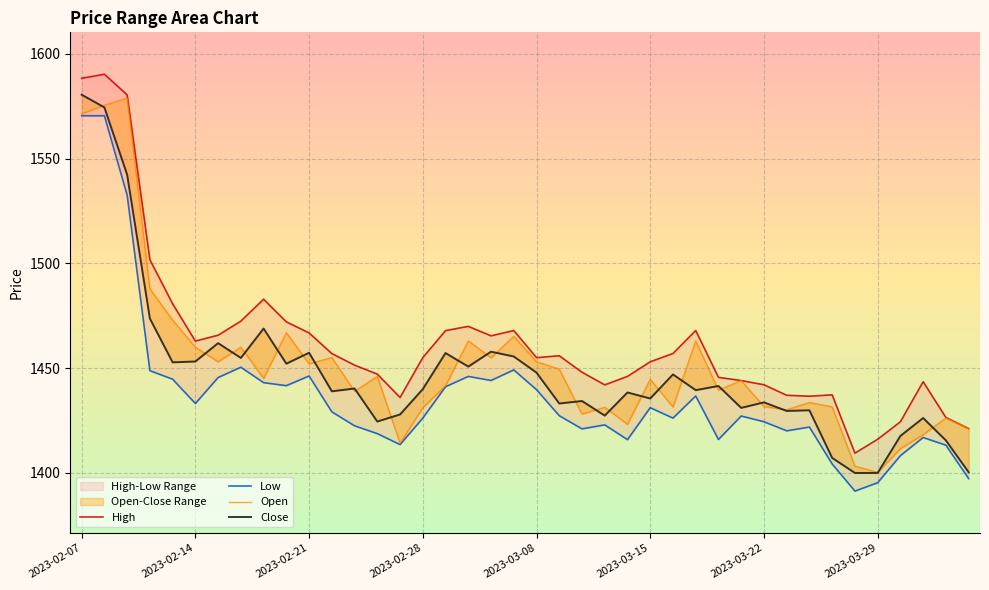

Where does the Open series first go above 1444?

2023-02-07